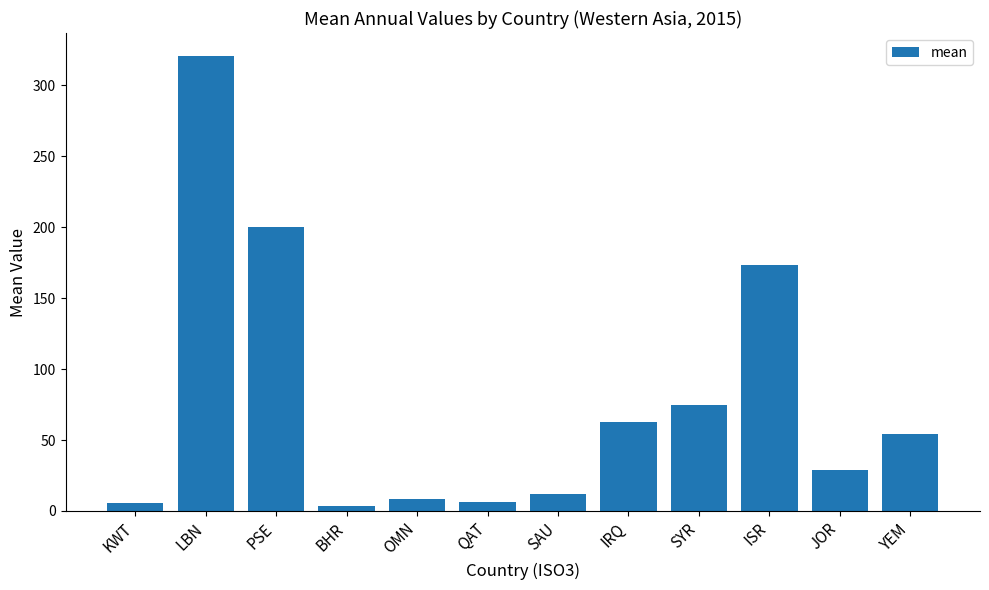

Where does the data first go above 54?

LBN